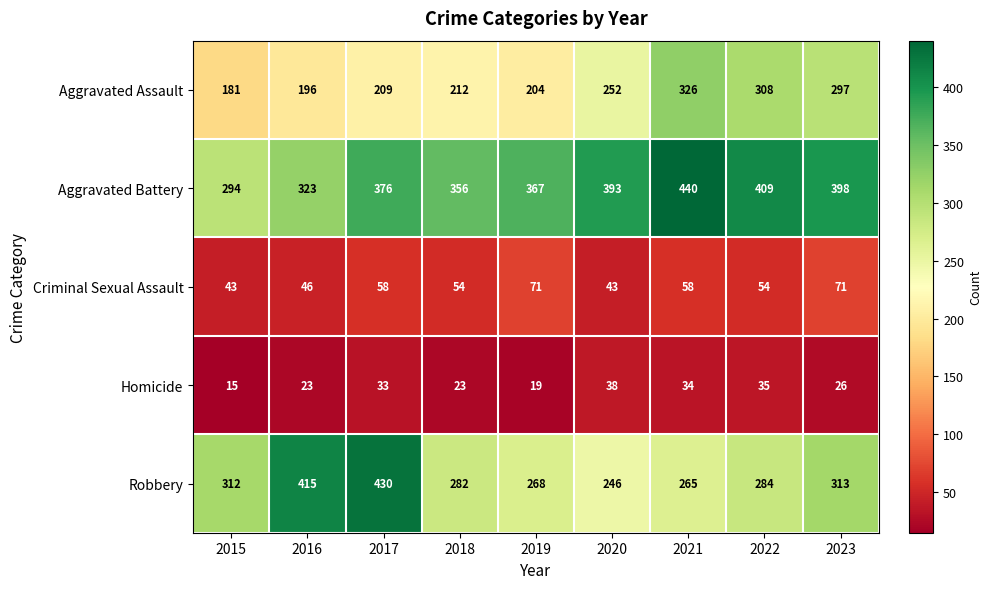

Rank the series by their maximum value, from highest to lowest.

Aggravated Battery, Robbery, Aggravated Assault, Criminal Sexual Assault, Homicide